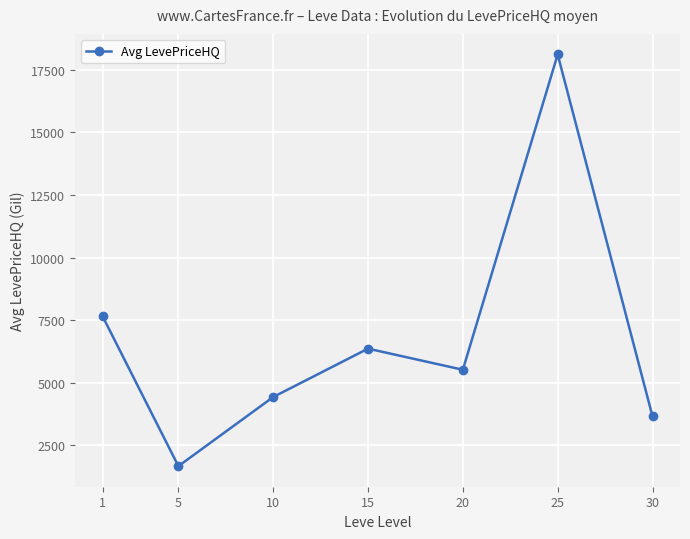

How many data points are above 5512?

4